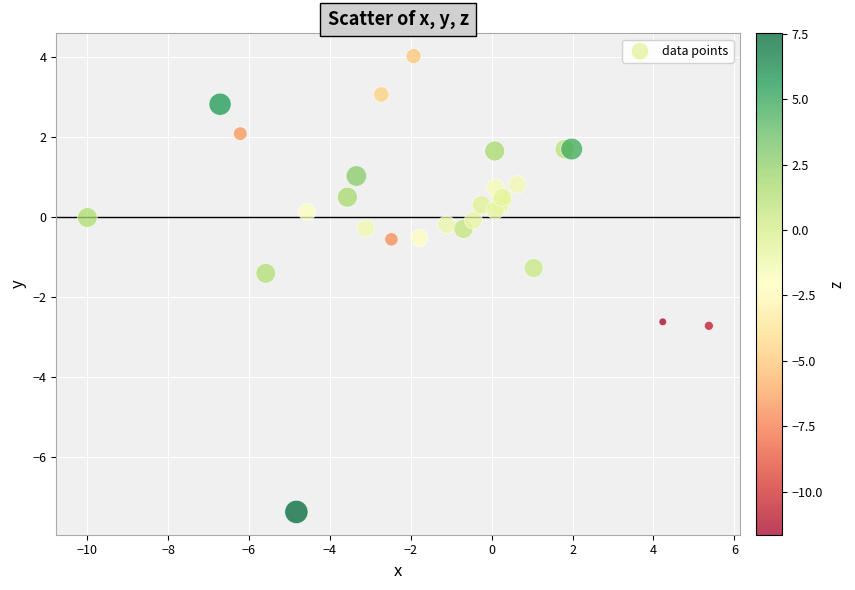

What Y value in the scatter plot is closest to -1?

-1.3